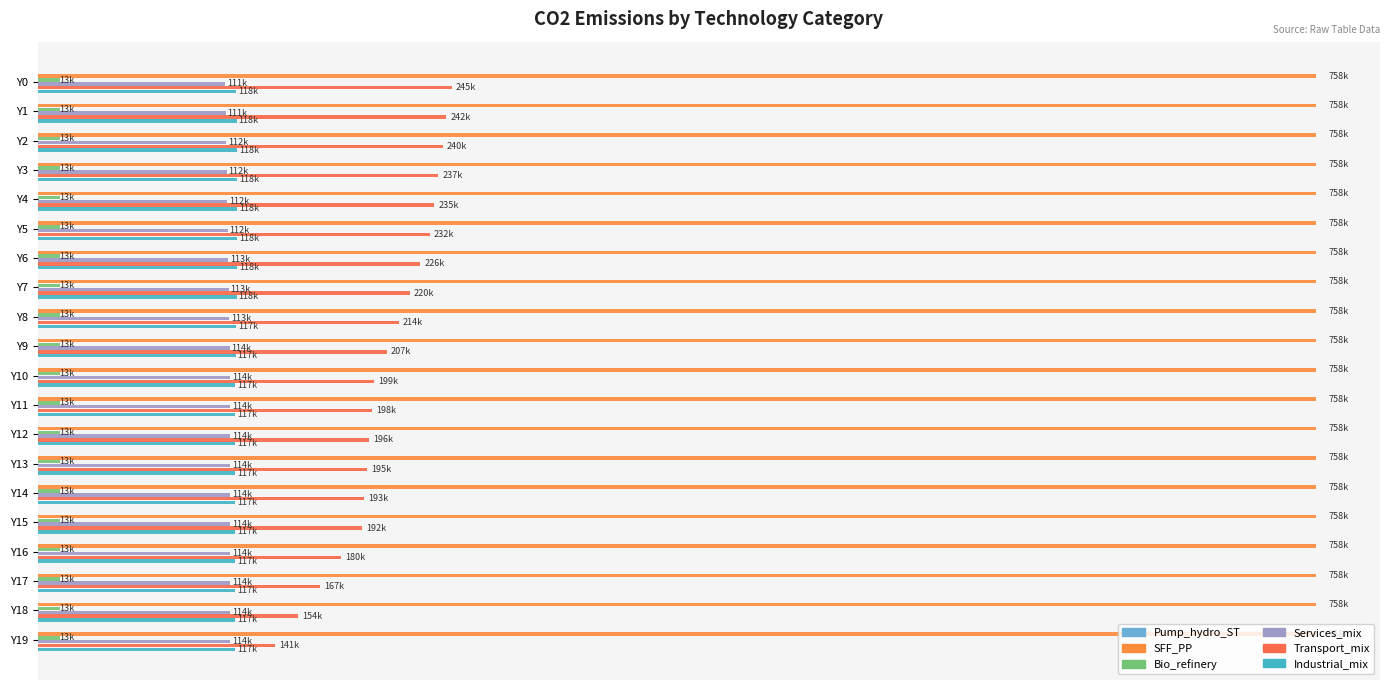

Does the chart contain any negative values?

No